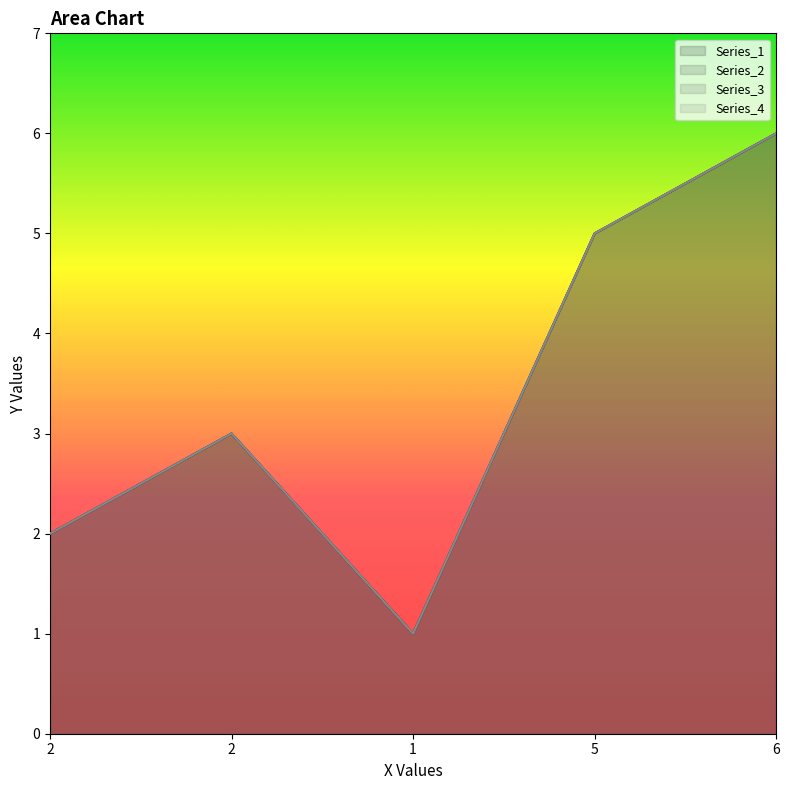

True or false: Series_1 has more than 2 interior local peaks.

False